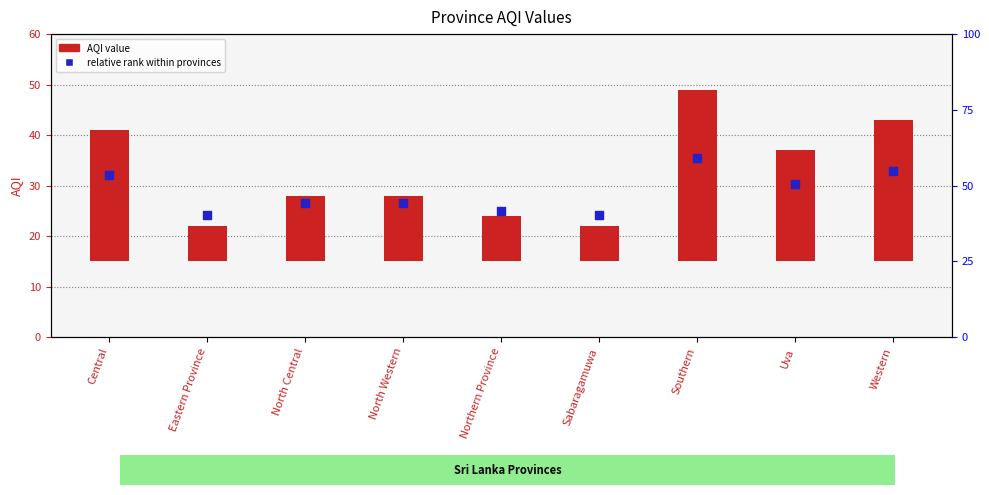

Which series reaches the minimum Y coordinate?

AQI value